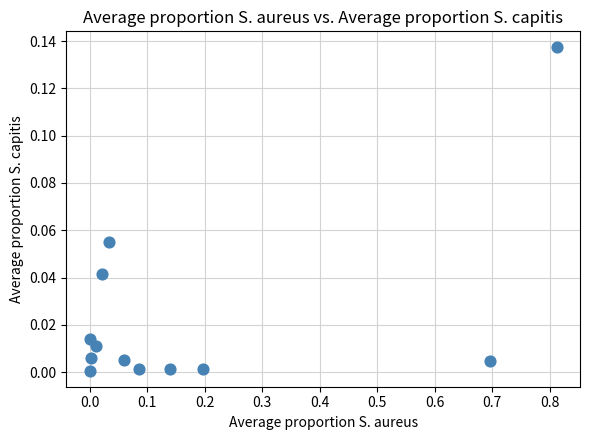

What is the range of X values (max minus min)?

0.8